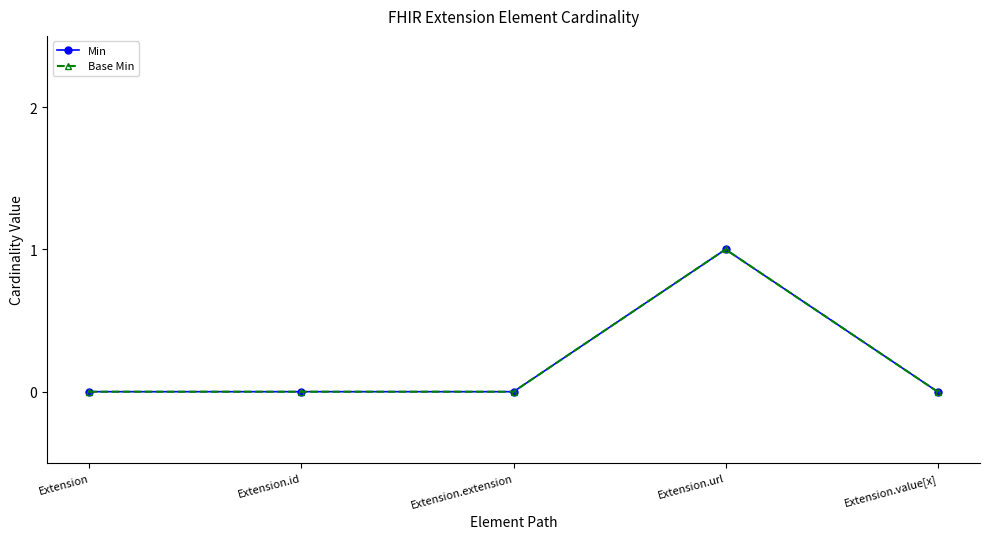

Reading left to right, what are all the values shown in this chart?

Min: 0	0	0	1	0
Base Min: 0	0	0	1	0